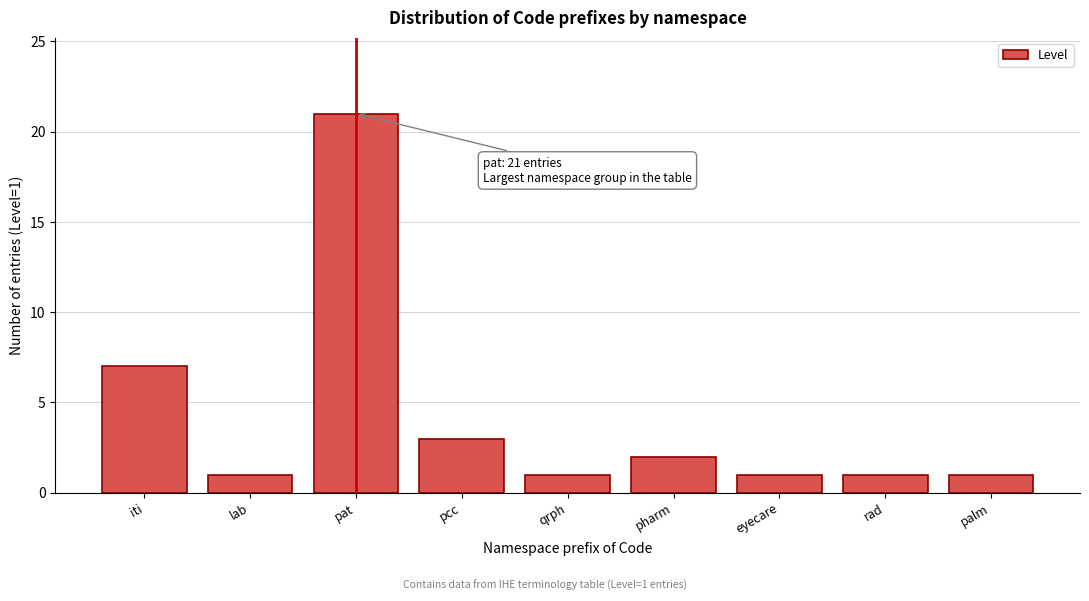

Reading left to right, list all the values displayed in this chart.

7	1	21	3	1	2	1	1	1